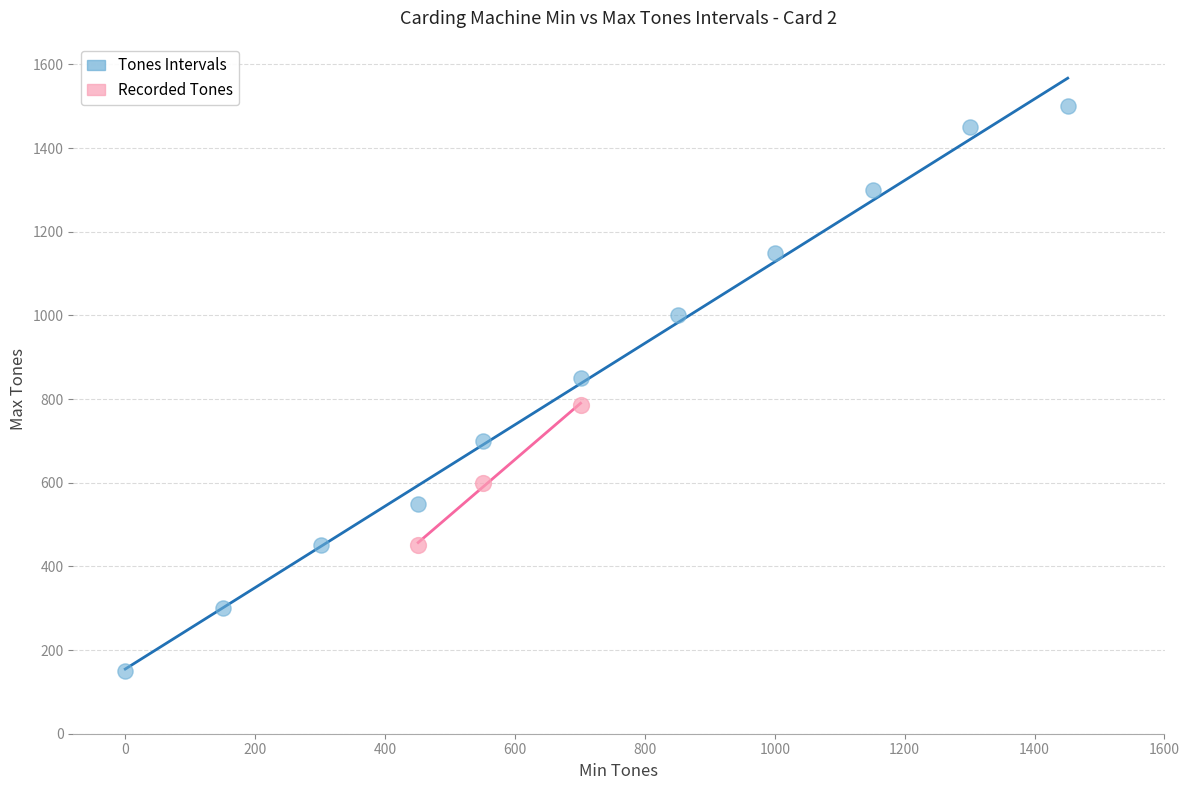

Which series has the widest spread of Y values?

Tones Intervals